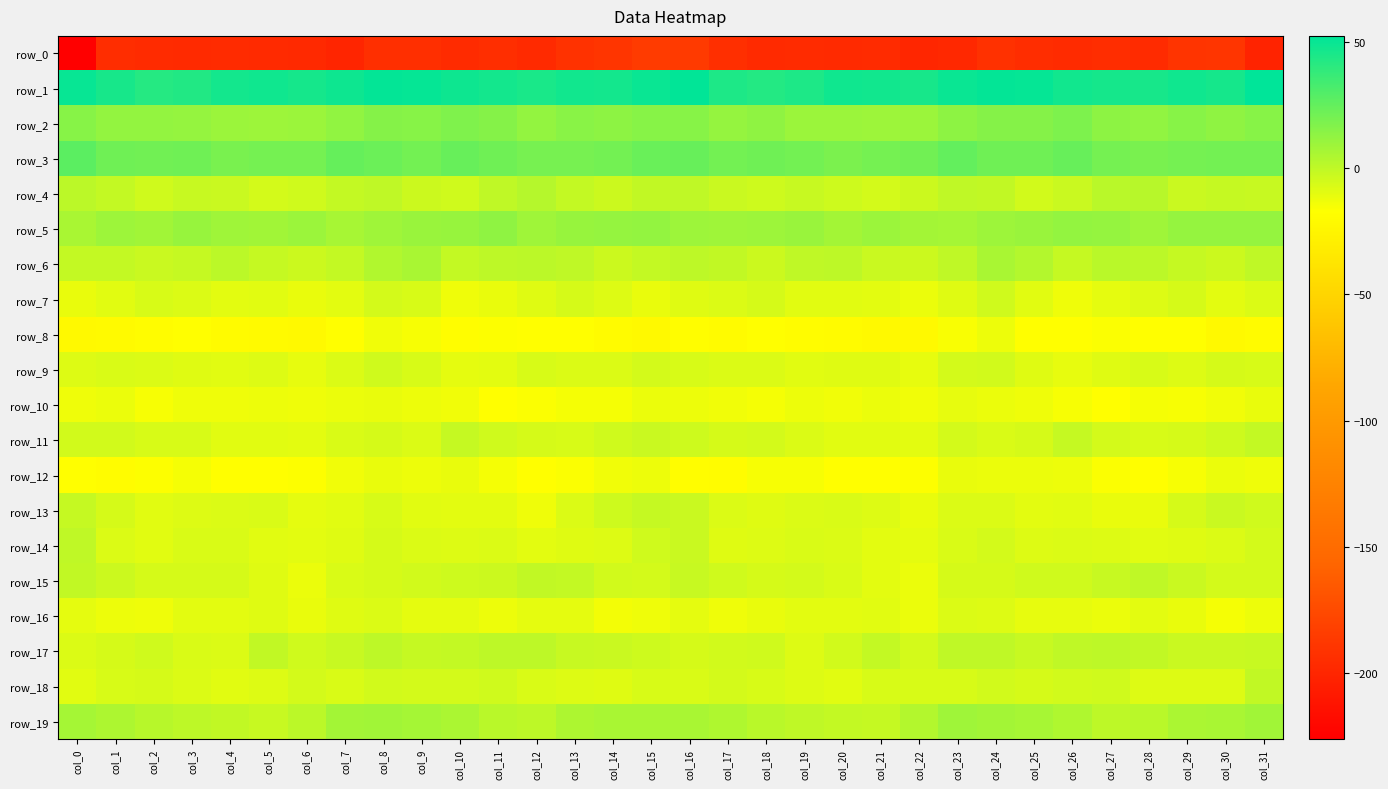

How many values in the row_3 series are below 20?

7